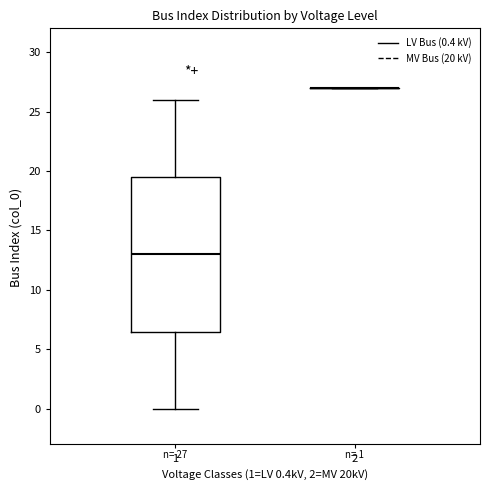

Which box is the tallest, from its lower edge to its upper edge?

1